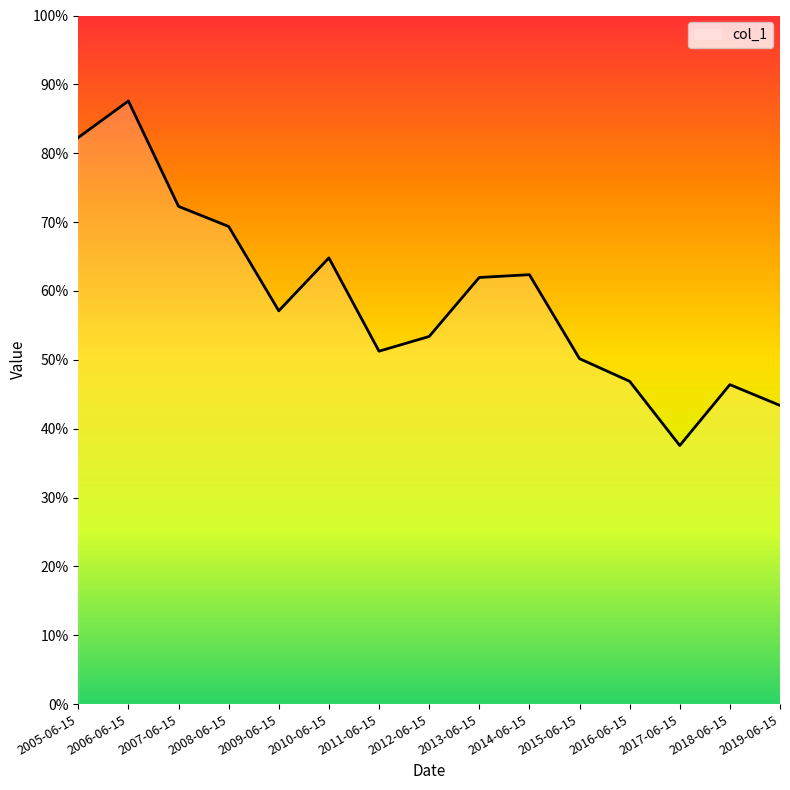

What is the minimum value shown in the chart?

0.4